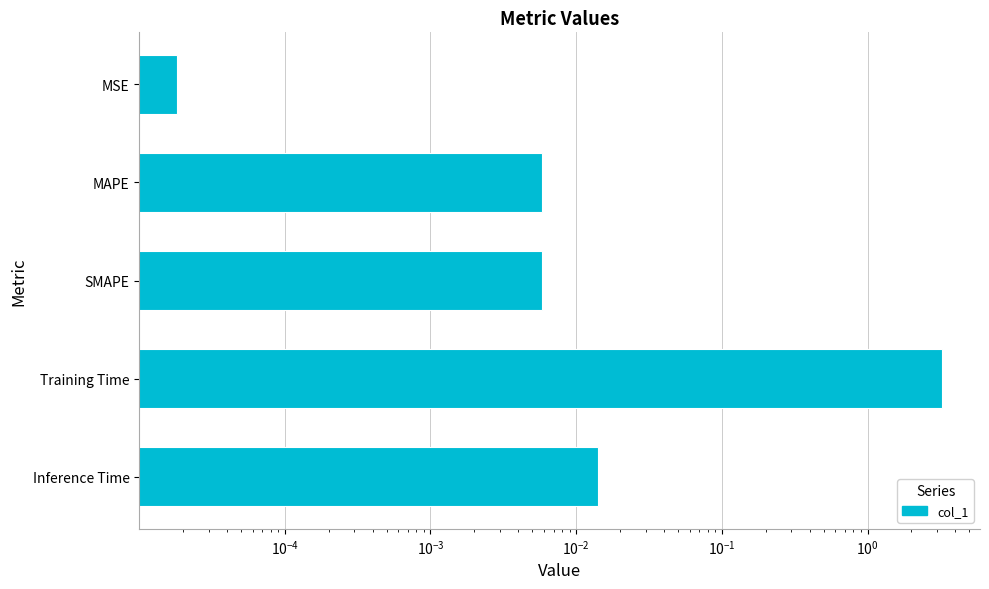

What is the sum of all values?

3.3